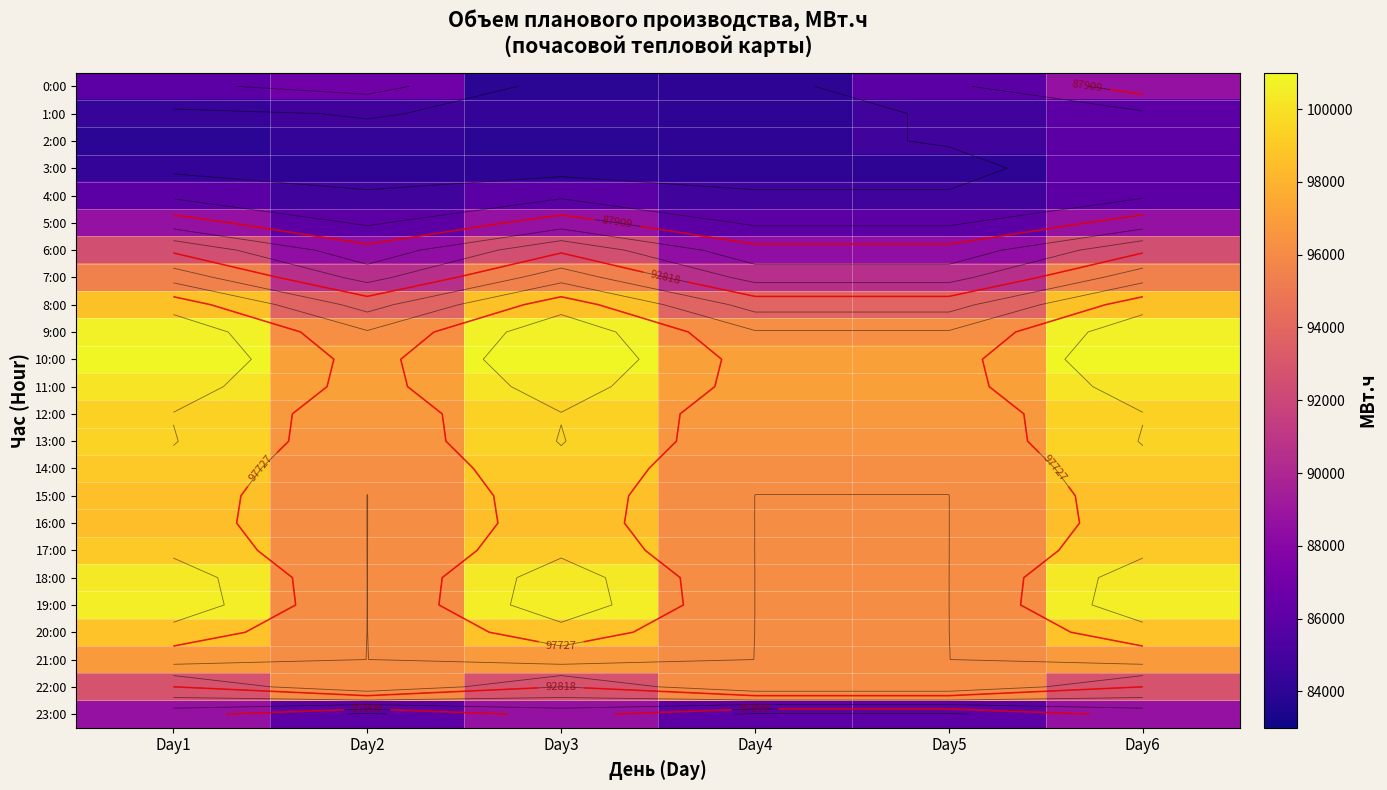

True or false: 22:00 has a value of 142109.9 at Day5.

False